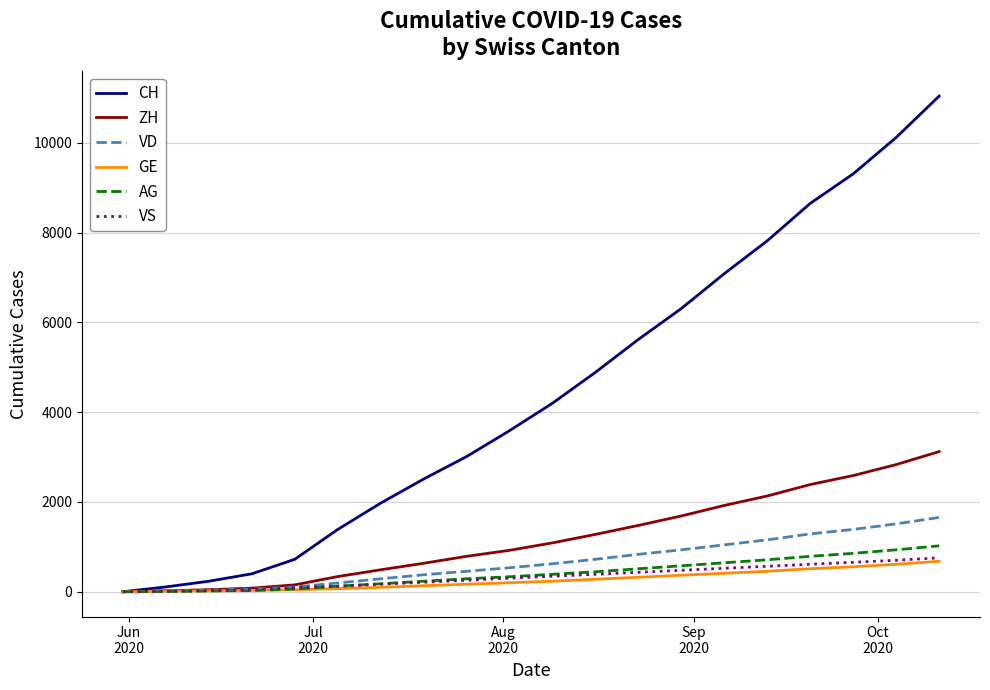

Which series has the widest spread of values?

CH